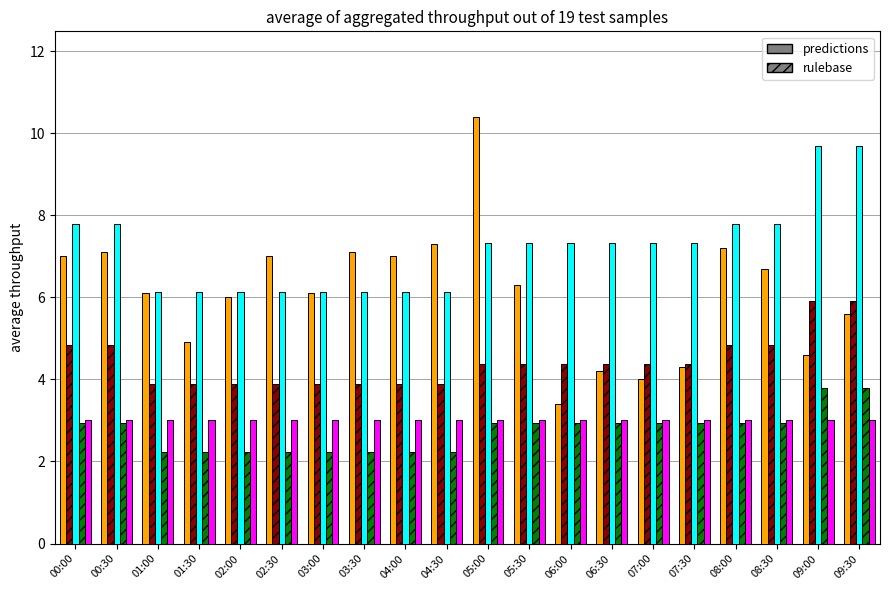

What is the minimum value shown in the chart?

2.2